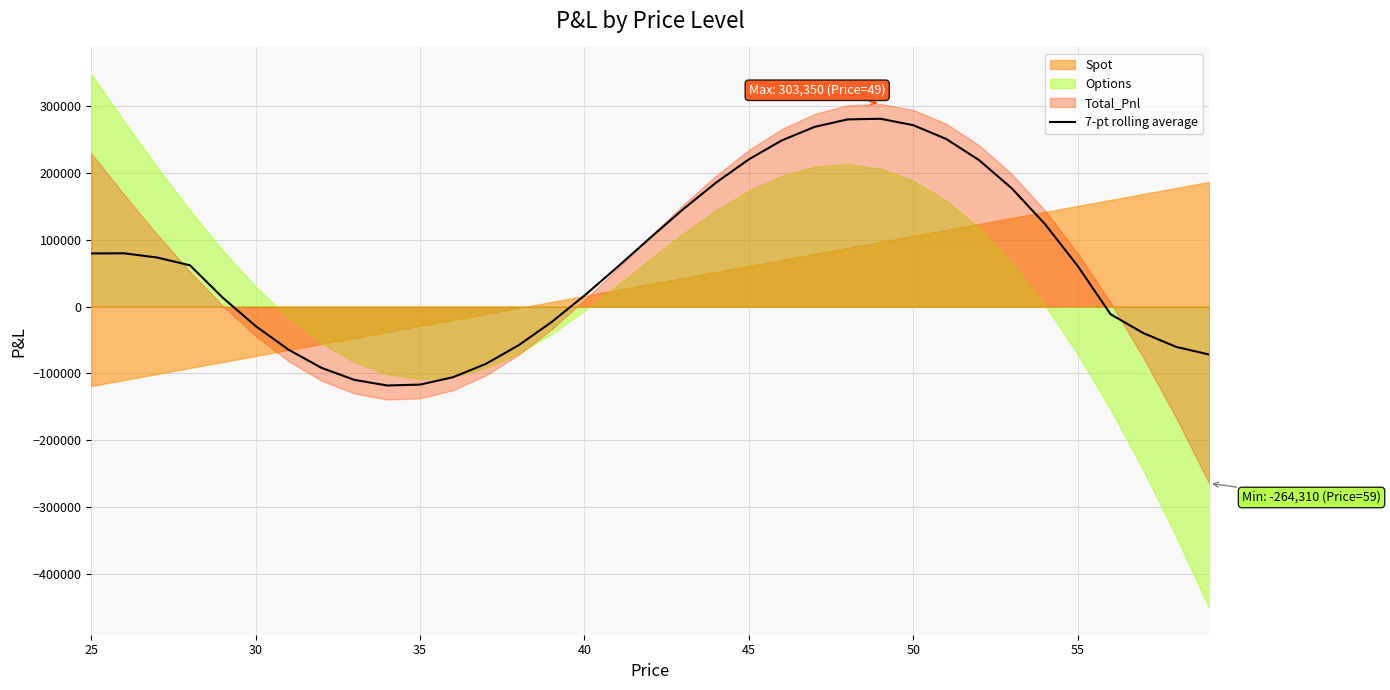

What is the highest value of the 7-pt rolling average series?

281136.9